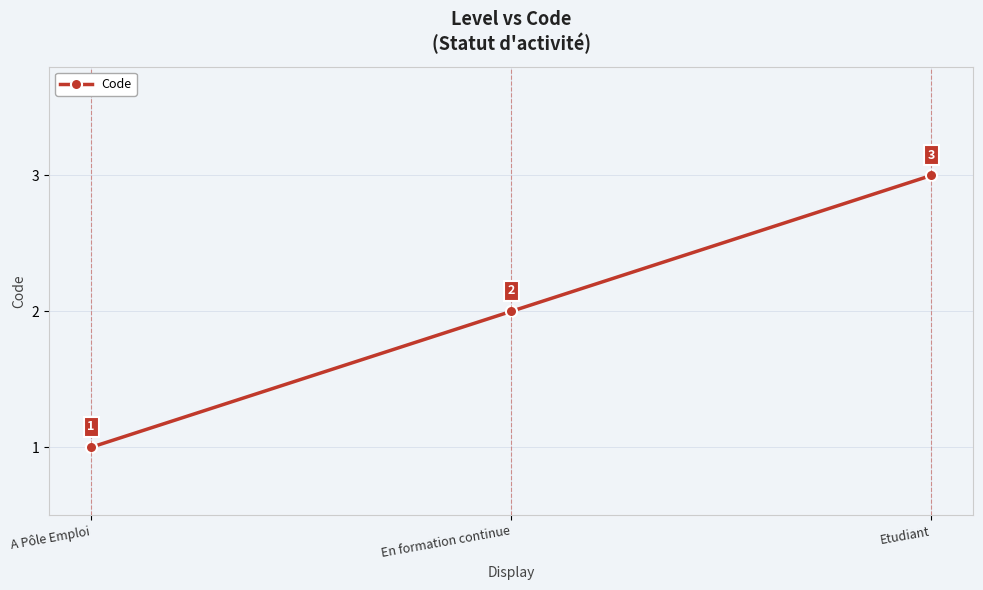

Reading left to right, extract all data points from this chart.

1	2	3